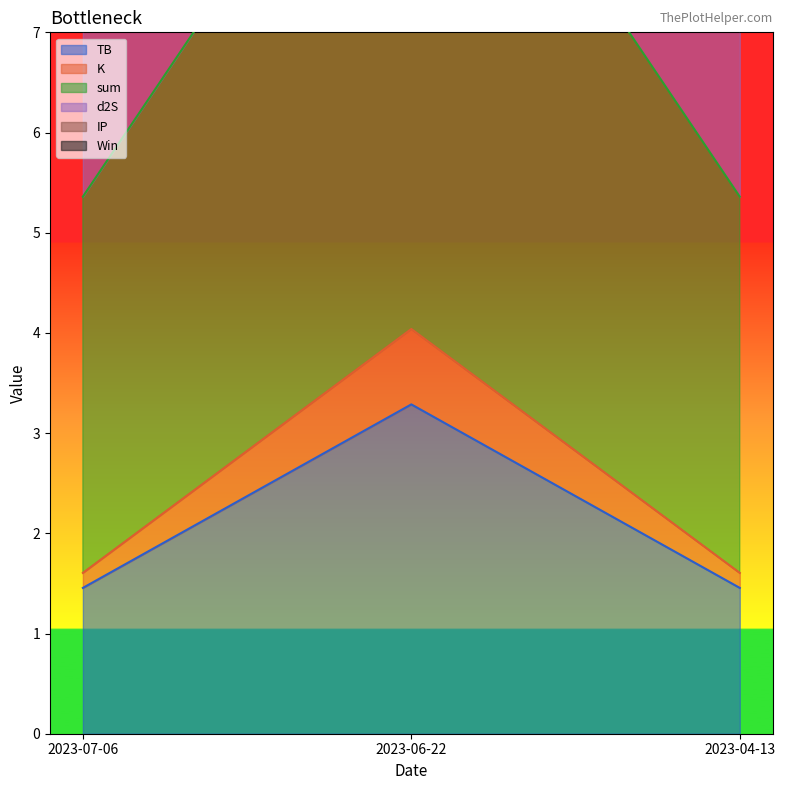

What is the average value of the TB series?

2.1